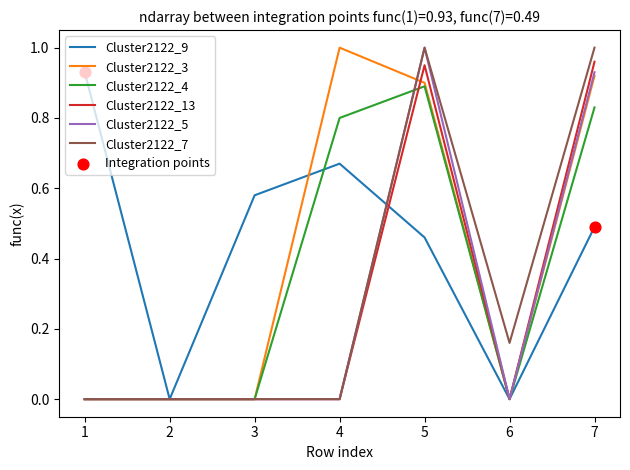

What is the total value across all series at 4?

2.5